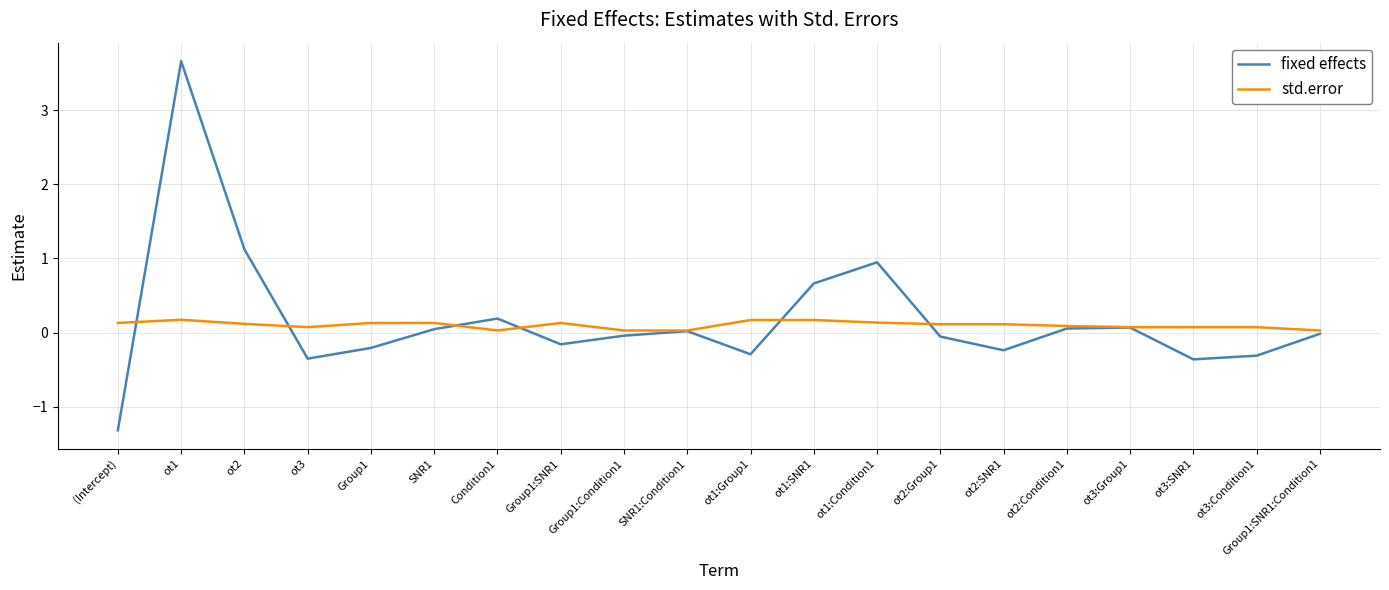

Which category has the highest value in the fixed effects series?

ot1